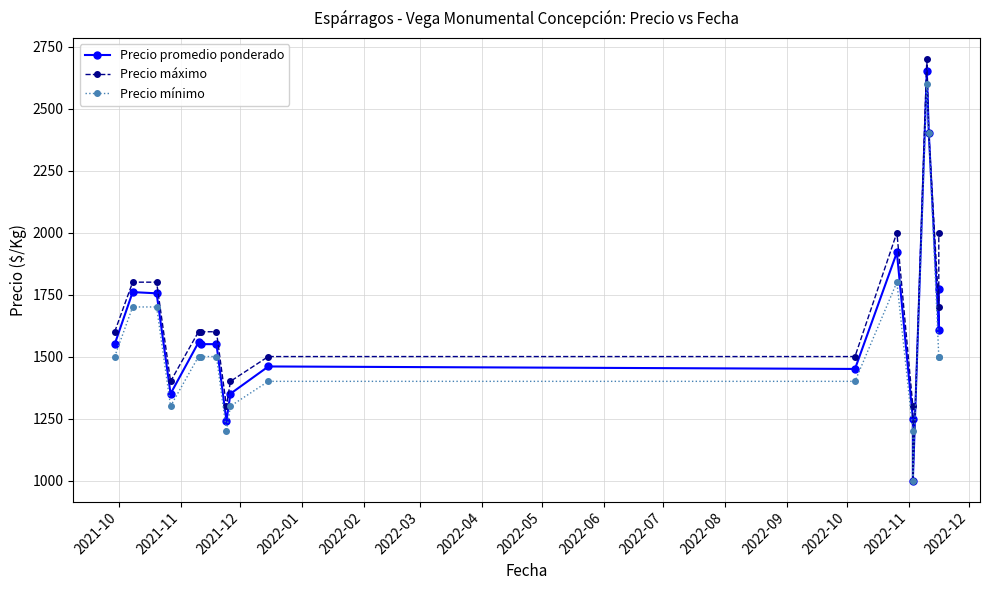

At how many categories does at least one series exceed 1623?

7